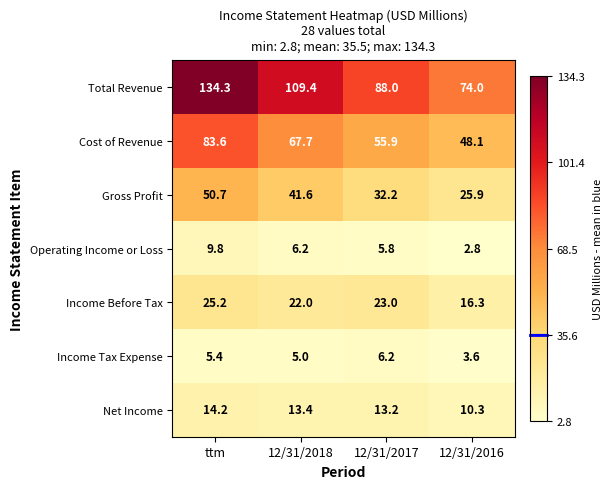

What is the maximum value shown in the chart?

134.3